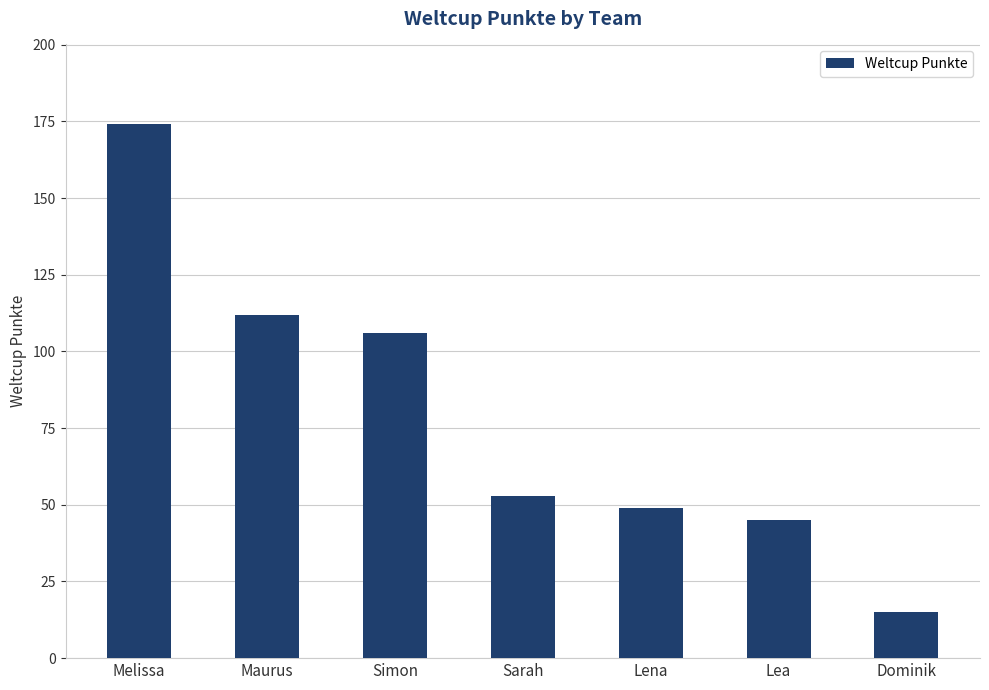

At which category does the chart reach its minimum across all series?

Dominik